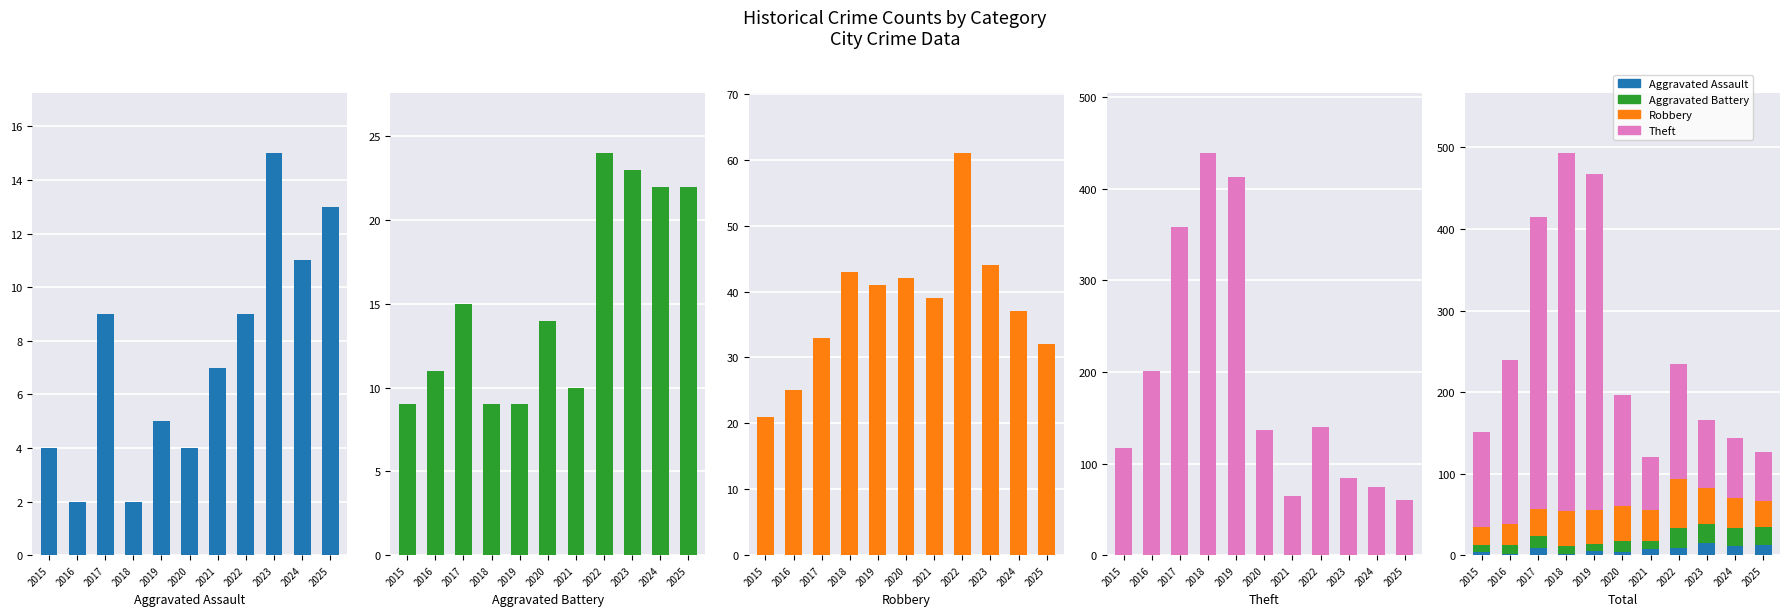

Which has a higher value, 2017 or 2022?

2017